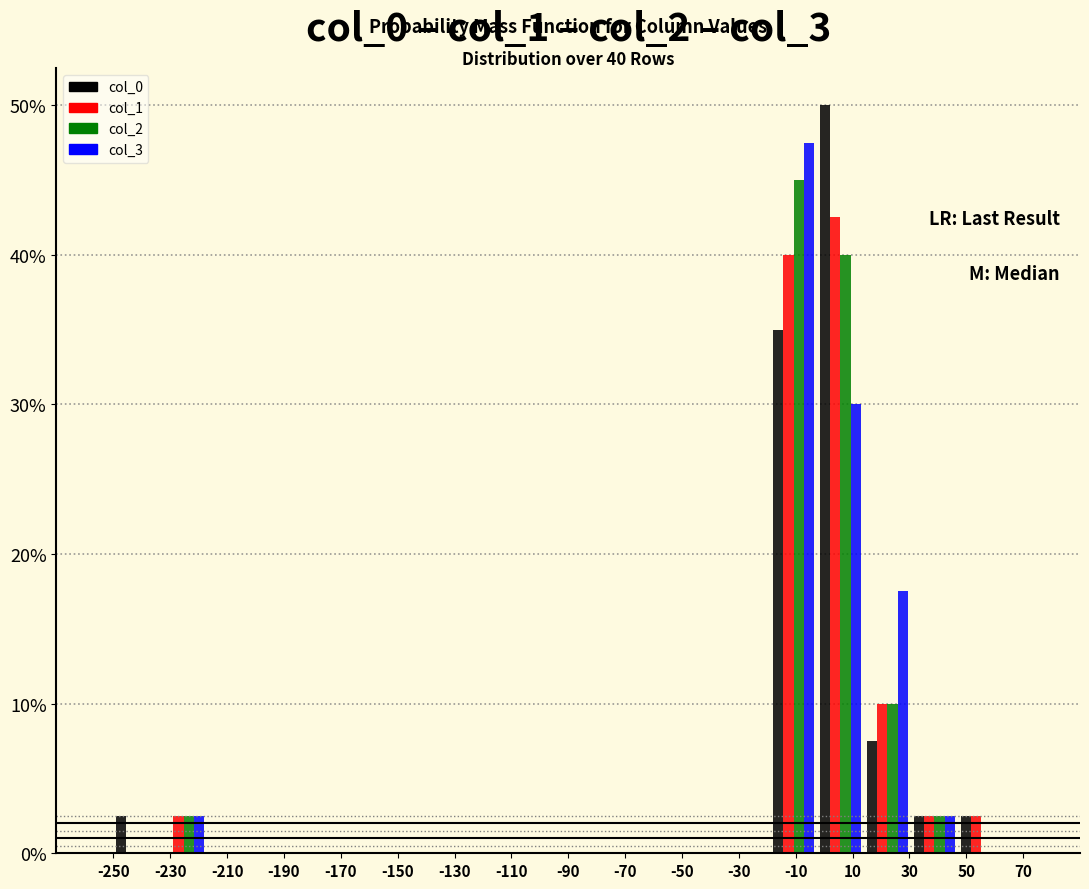

In the col_0 series, which range on the x-axis has the tallest bar?

-2.5 to 14.0